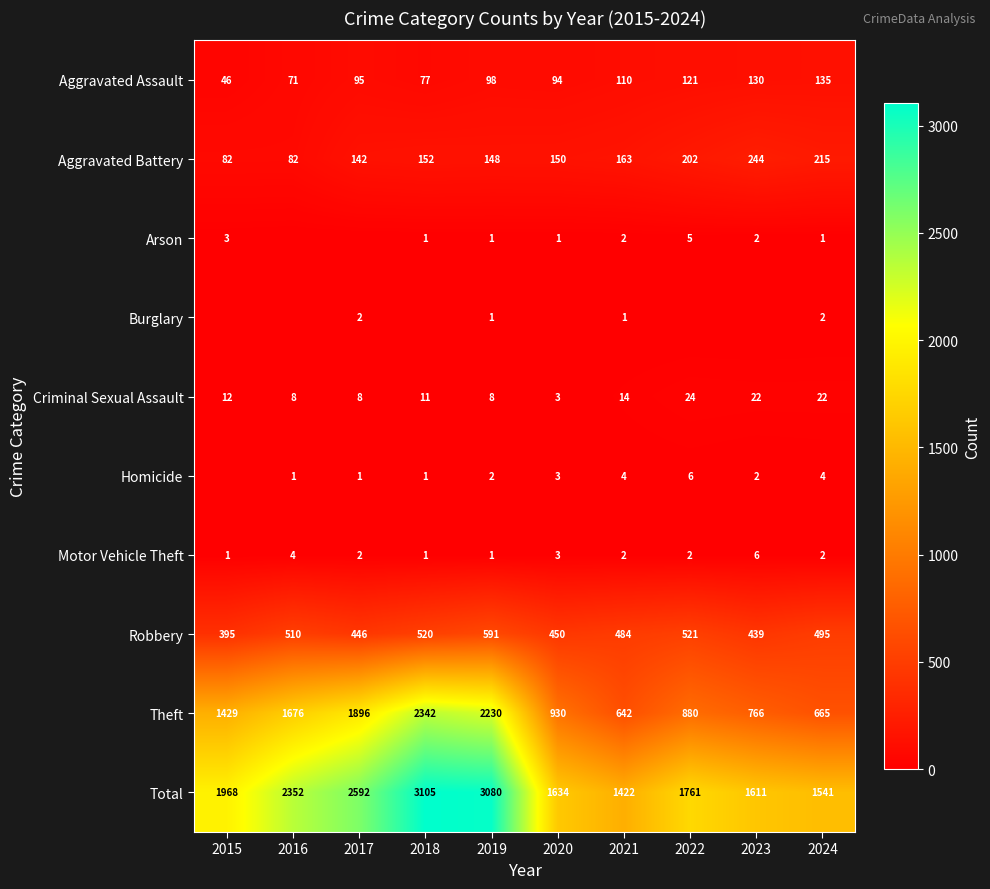

How many distinct data groups are displayed?

10